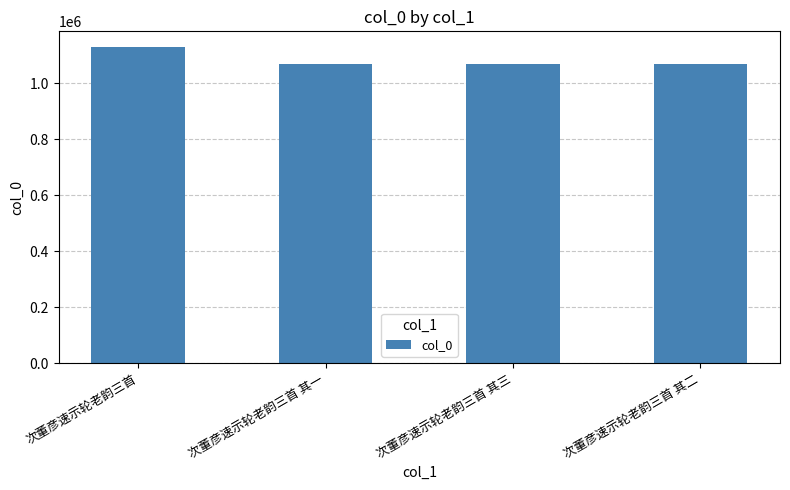

What is the approximate value at 次董彦速示轮老韵三首 其二?

1067312